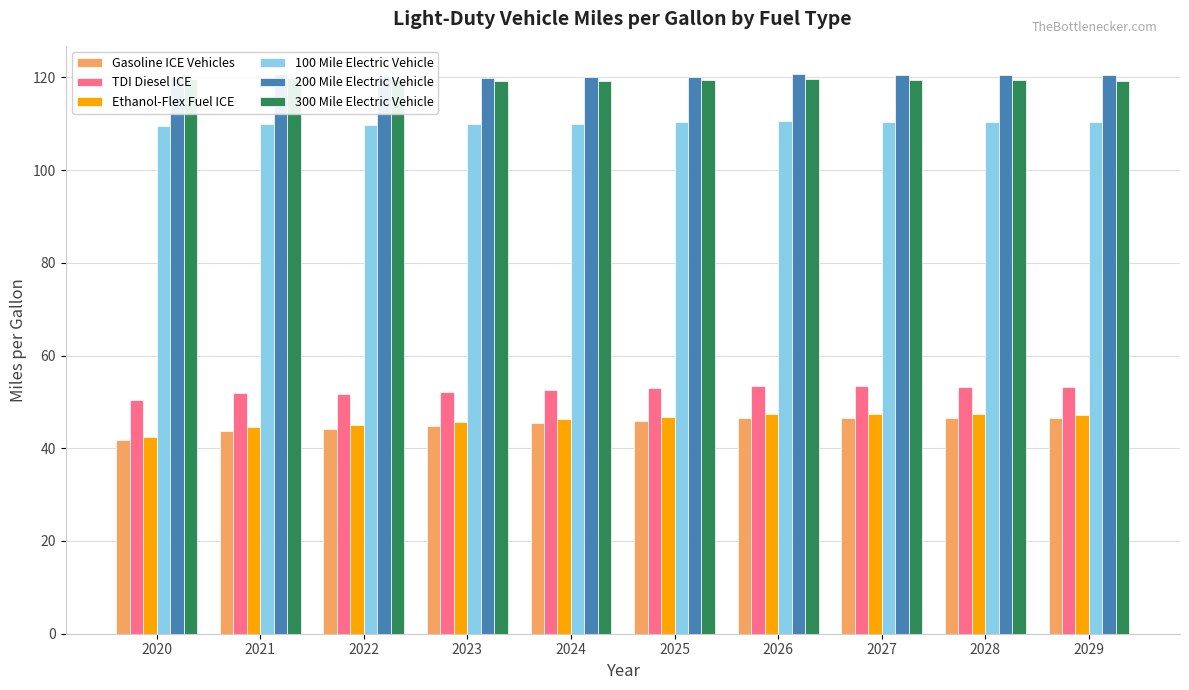

Is it true that TDI Diesel ICE equals 51.9 at 2021?

True